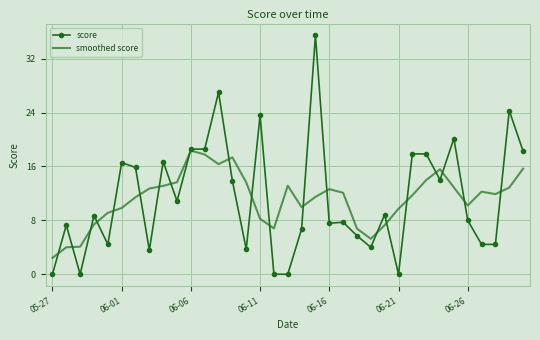

What is the maximum value shown in the chart?

35.4